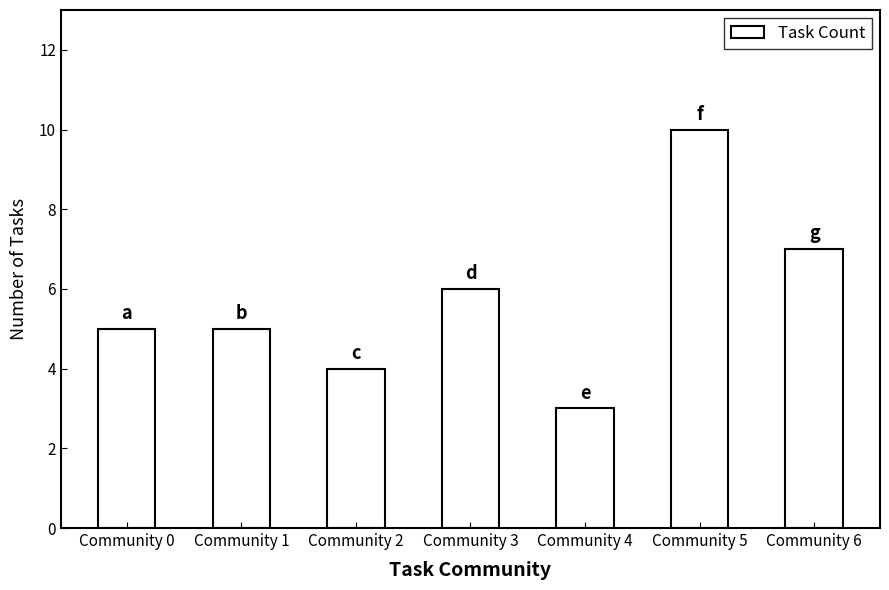

Count the number of categories in the chart.

7